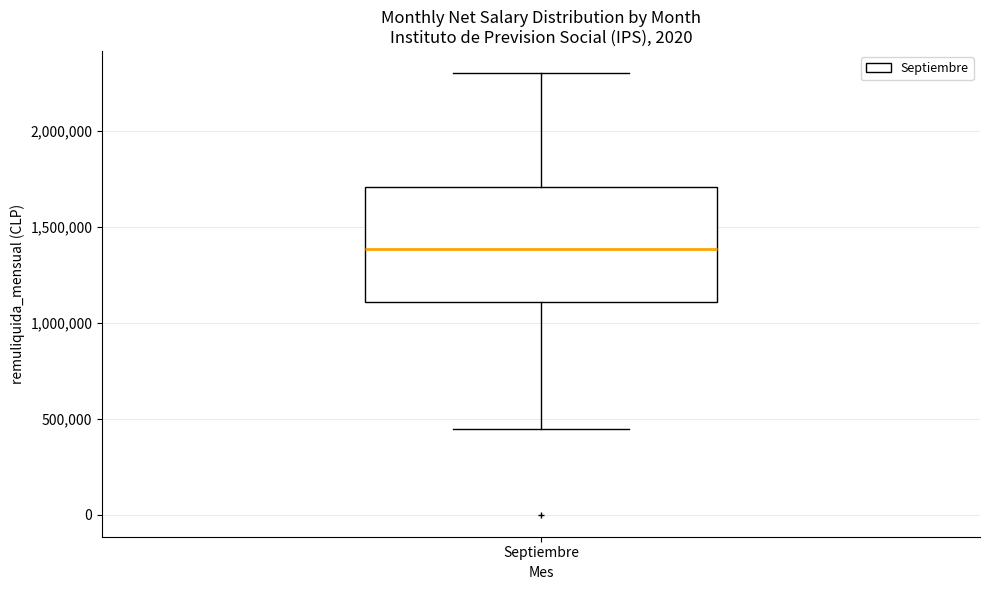

Where does the median line of the box for Septiembre sit on the y-axis? The values are not printed on the chart, so give them approximately, as read against the axis.

1400000